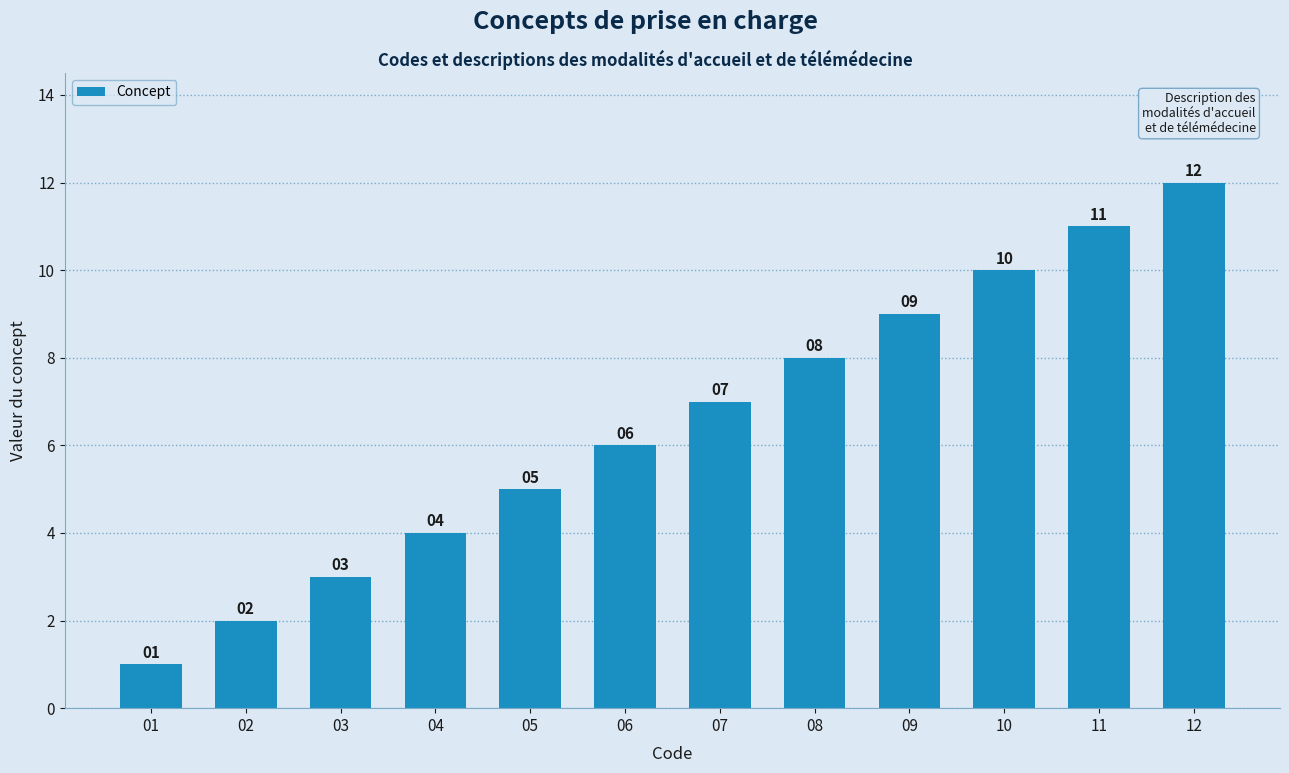

At which label is the value closest to 6?

06